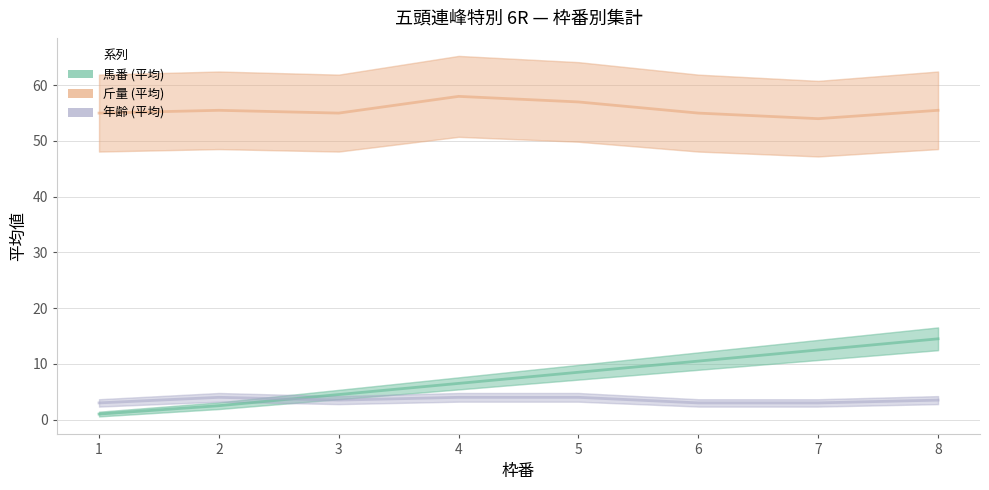

True or false: 斤量_mean and 馬番_mean cross at least once.

False